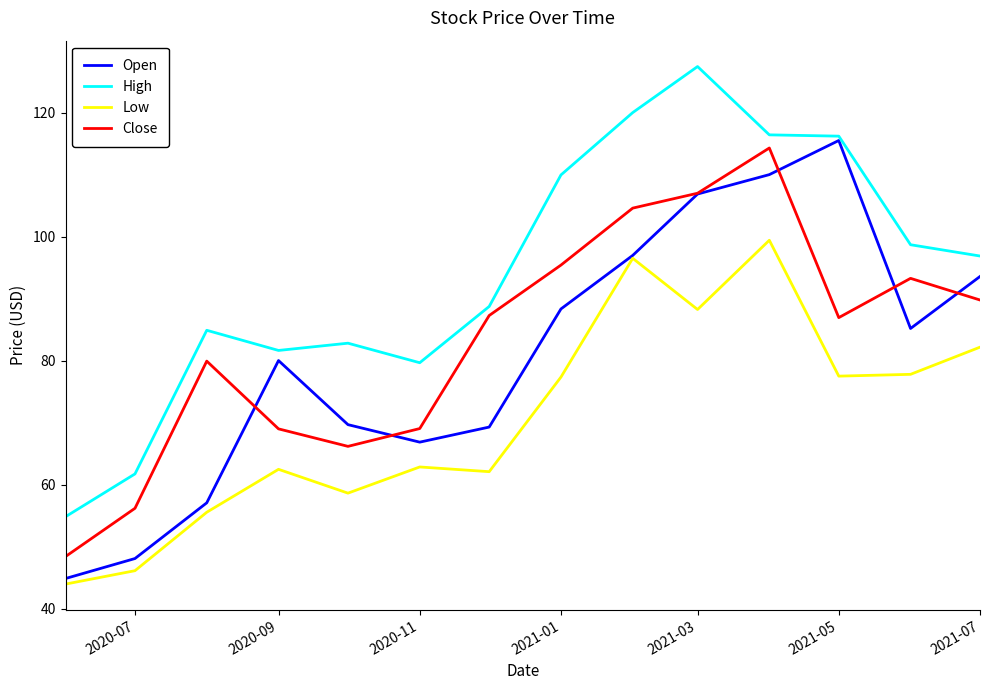

Rank the series by their maximum value, from highest to lowest.

High, Open, Close, Low